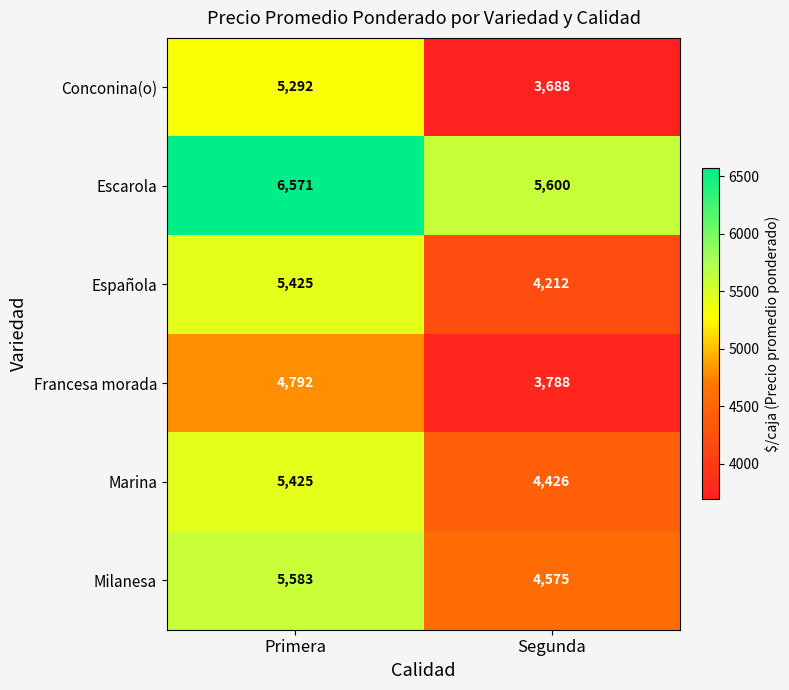

The value of Milanesa at Primera is 5583. True or false?

True